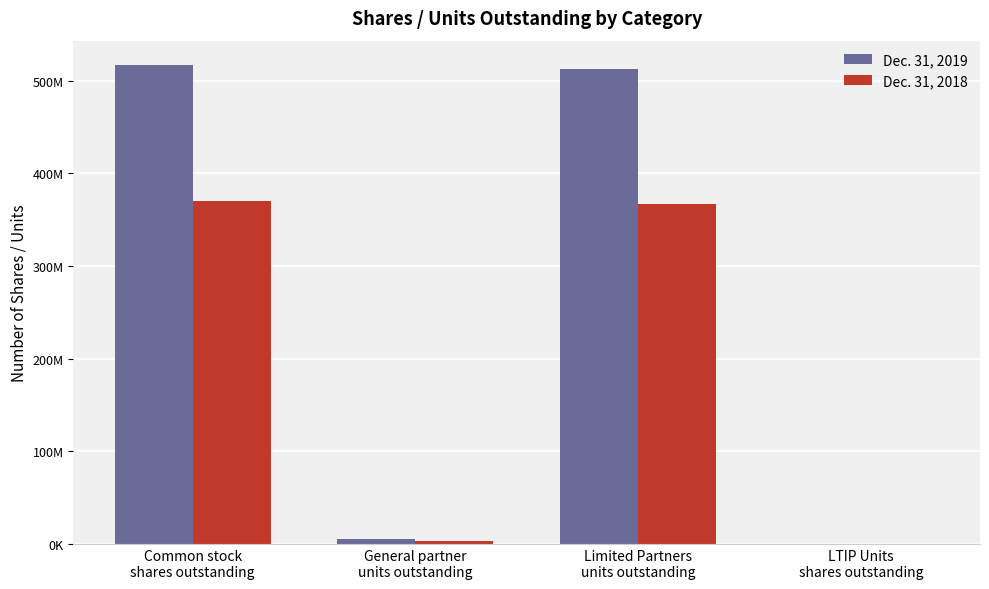

Which series has the widest spread of values?

Dec. 31, 2019